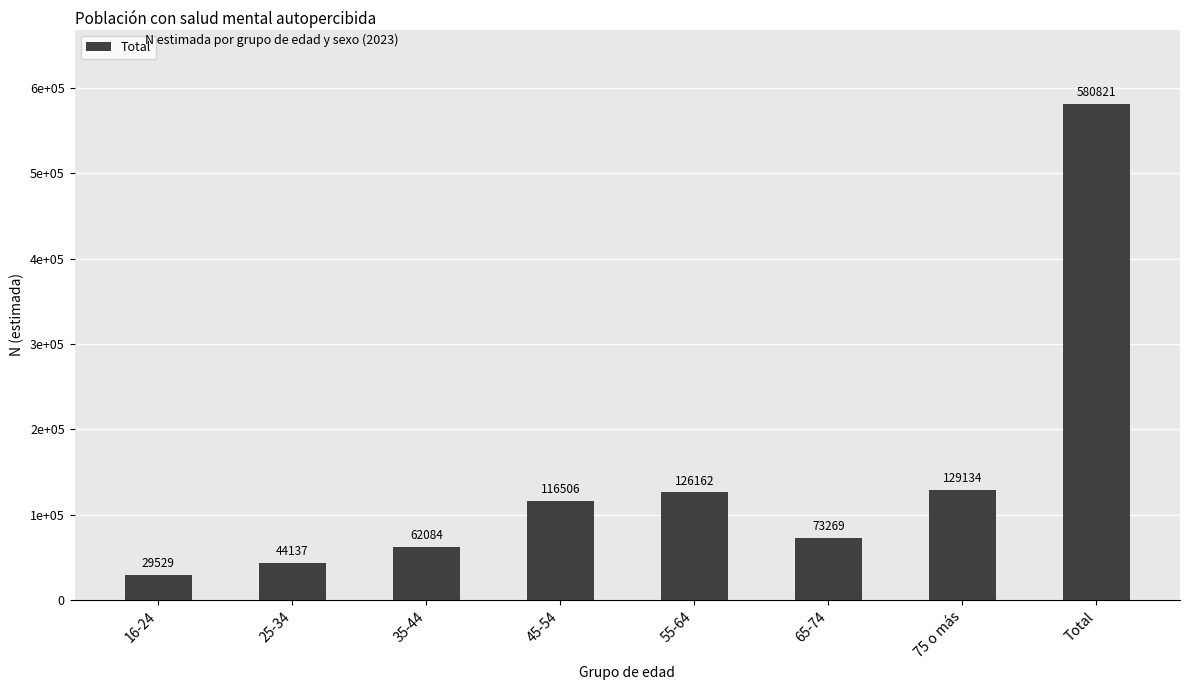

What is the difference between the maximum and second lowest values?

536684